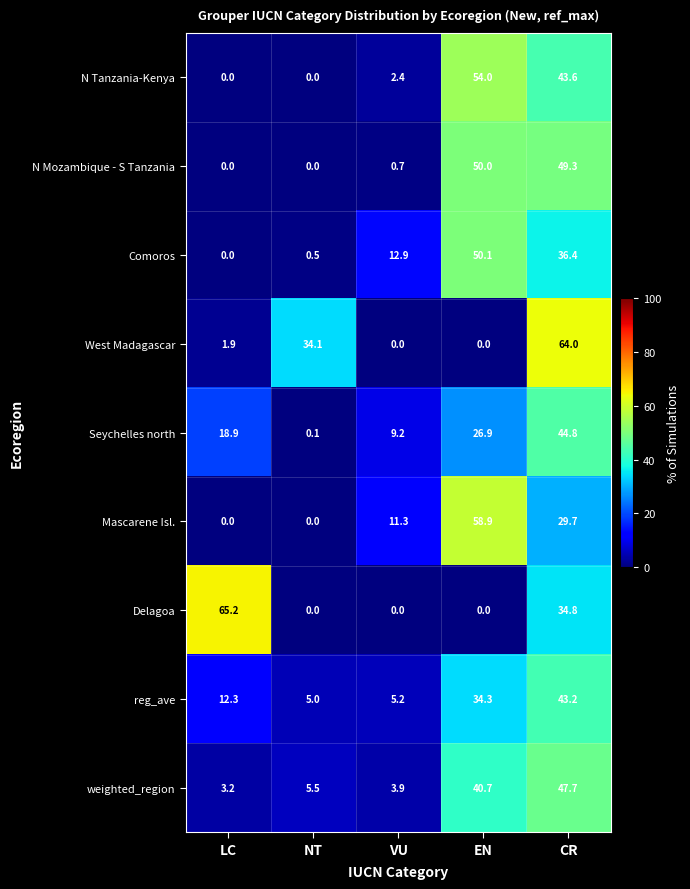

List the series in order of their peak value, highest first.

Delagoa, West Madagascar, Mascarene Isl., N Tanzania-Kenya, Comoros, N Mozambique - S Tanzania, weighted_region, Seychelles north, reg_ave